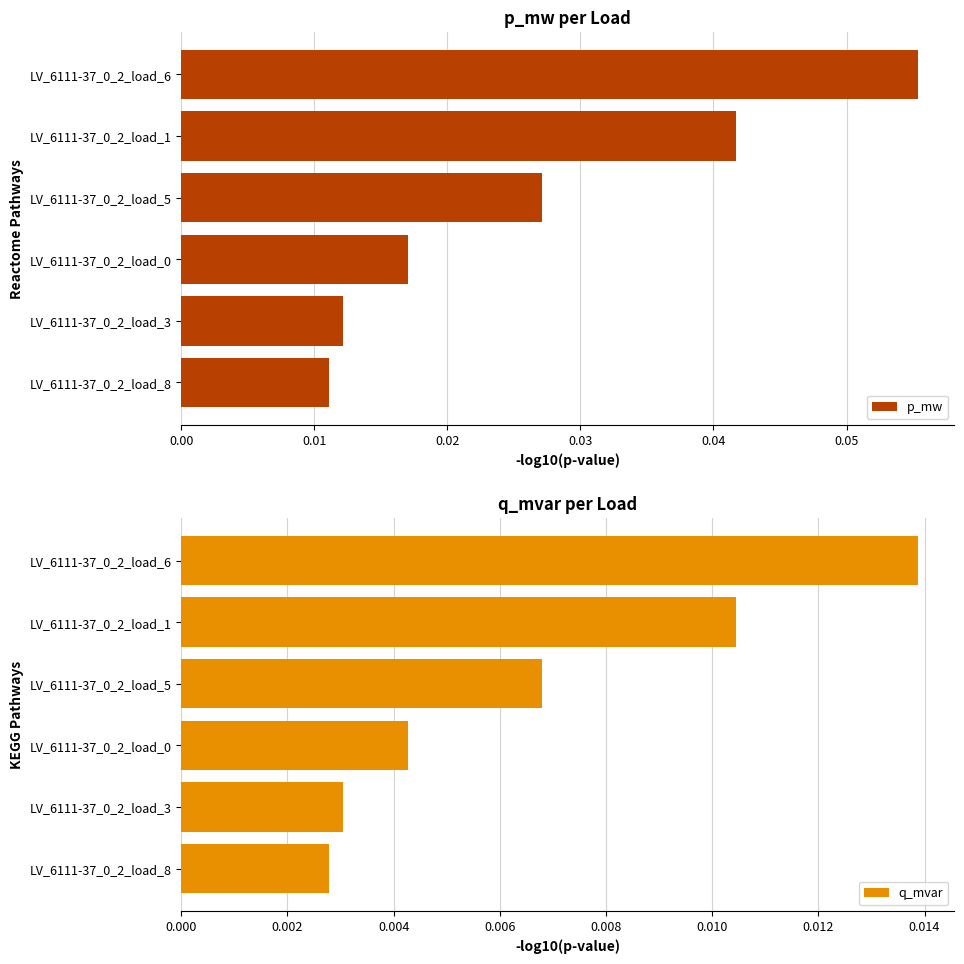

Is the value of p_mw at LV_6111-37_0_2_load_1 greater than the value of q_mvar at LV_6111-37_0_2_load_8?

Yes